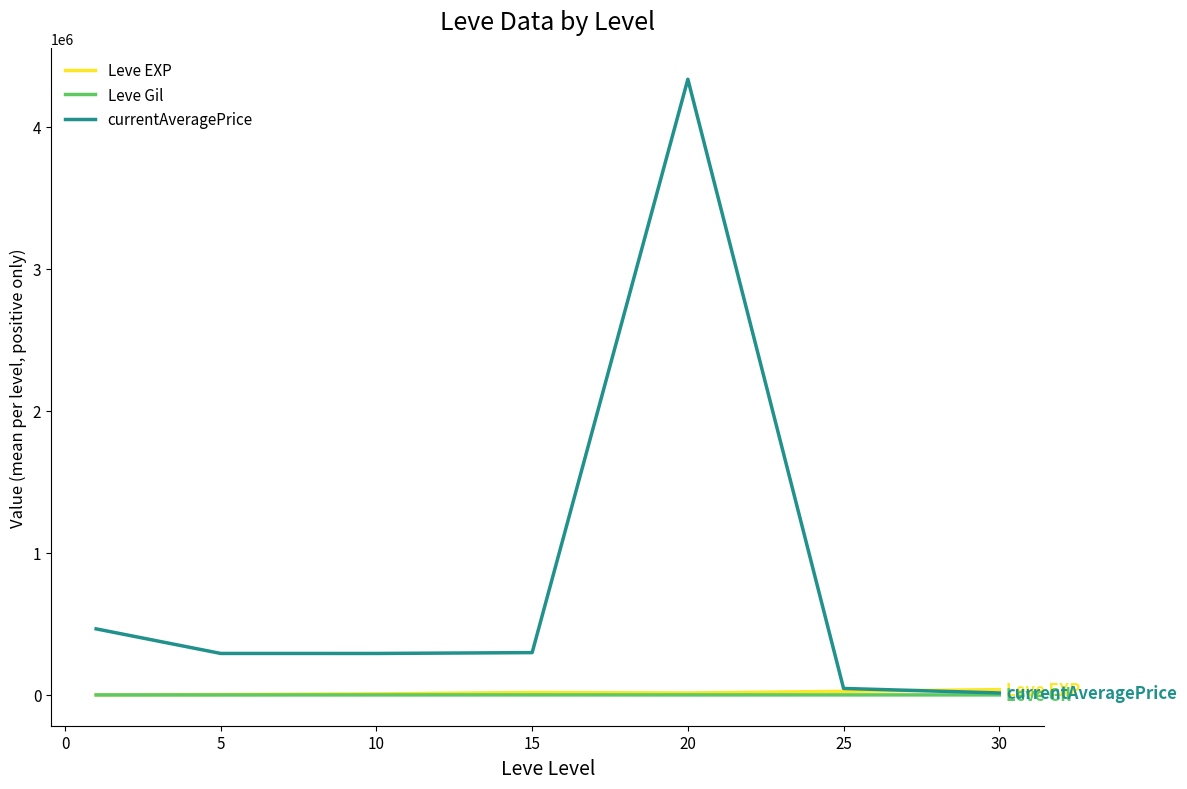

Which series has the largest total across all categories?

currentAveragePrice